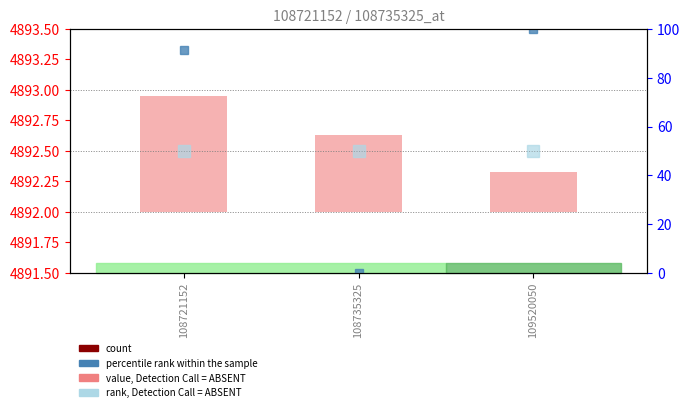

What is the smallest value displayed?

0.3